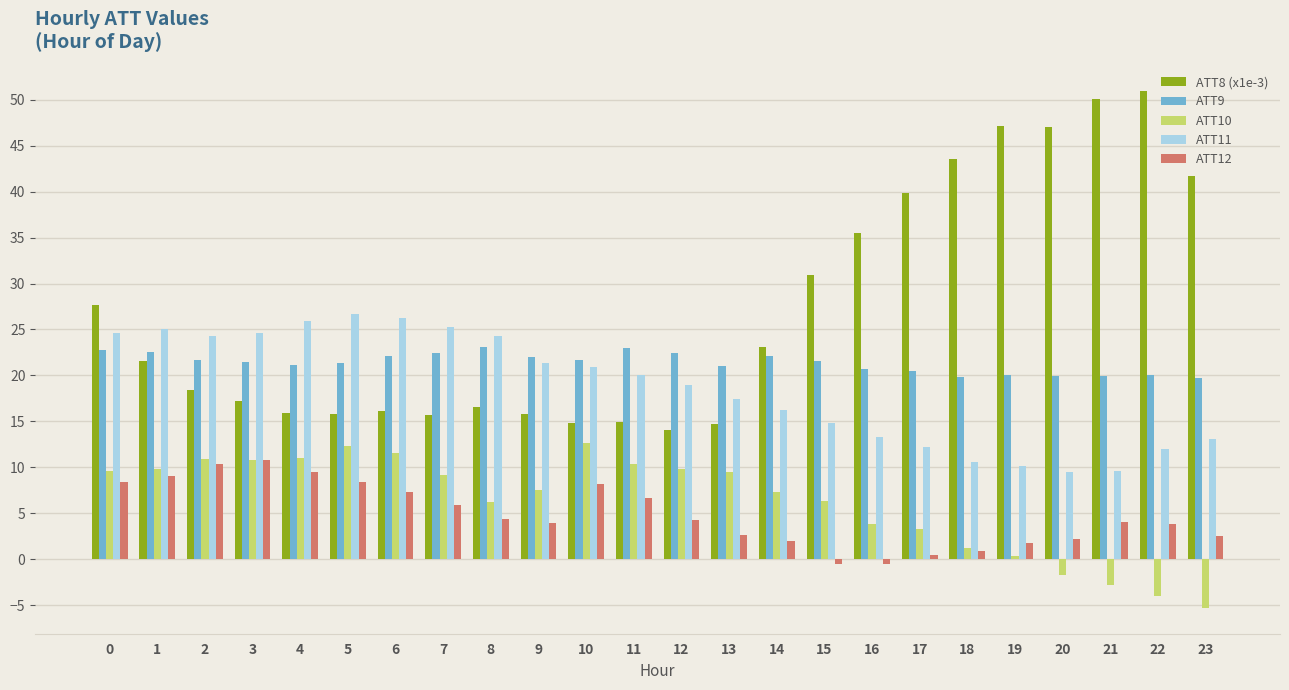

Rank the series by their maximum value, from highest to lowest.

ATT8 (x1e-3), ATT11, ATT9, ATT10, ATT12